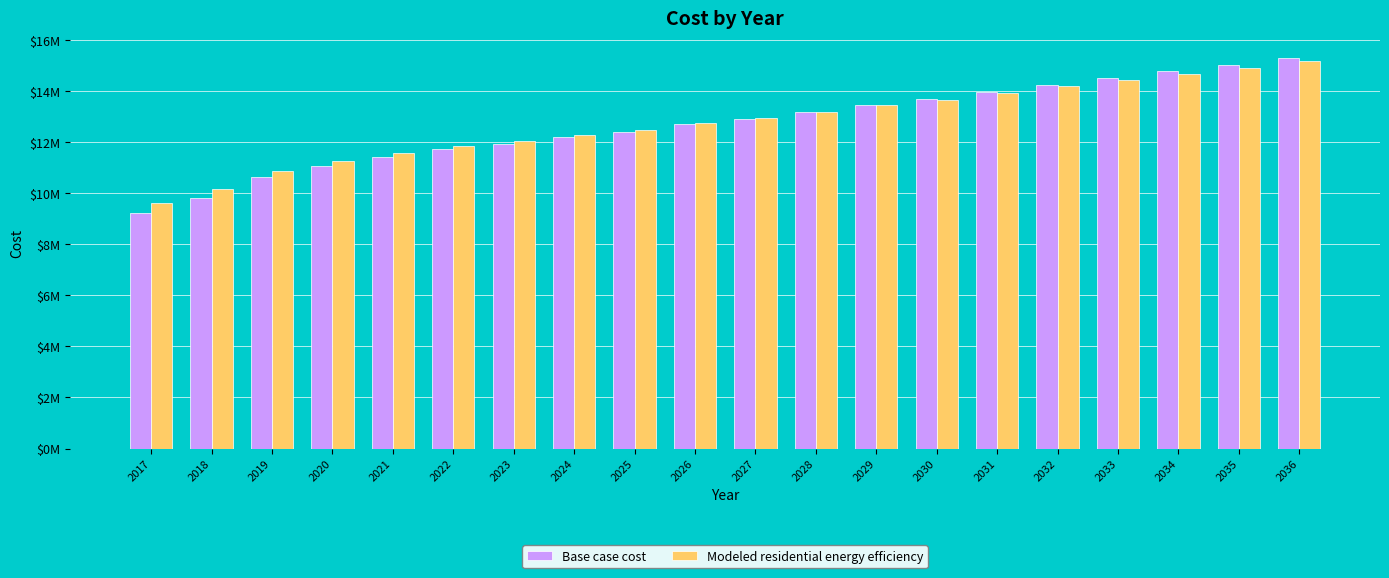

The value of Modeled residential energy efficiency at 2033 is 14432200.9. True or false?

True